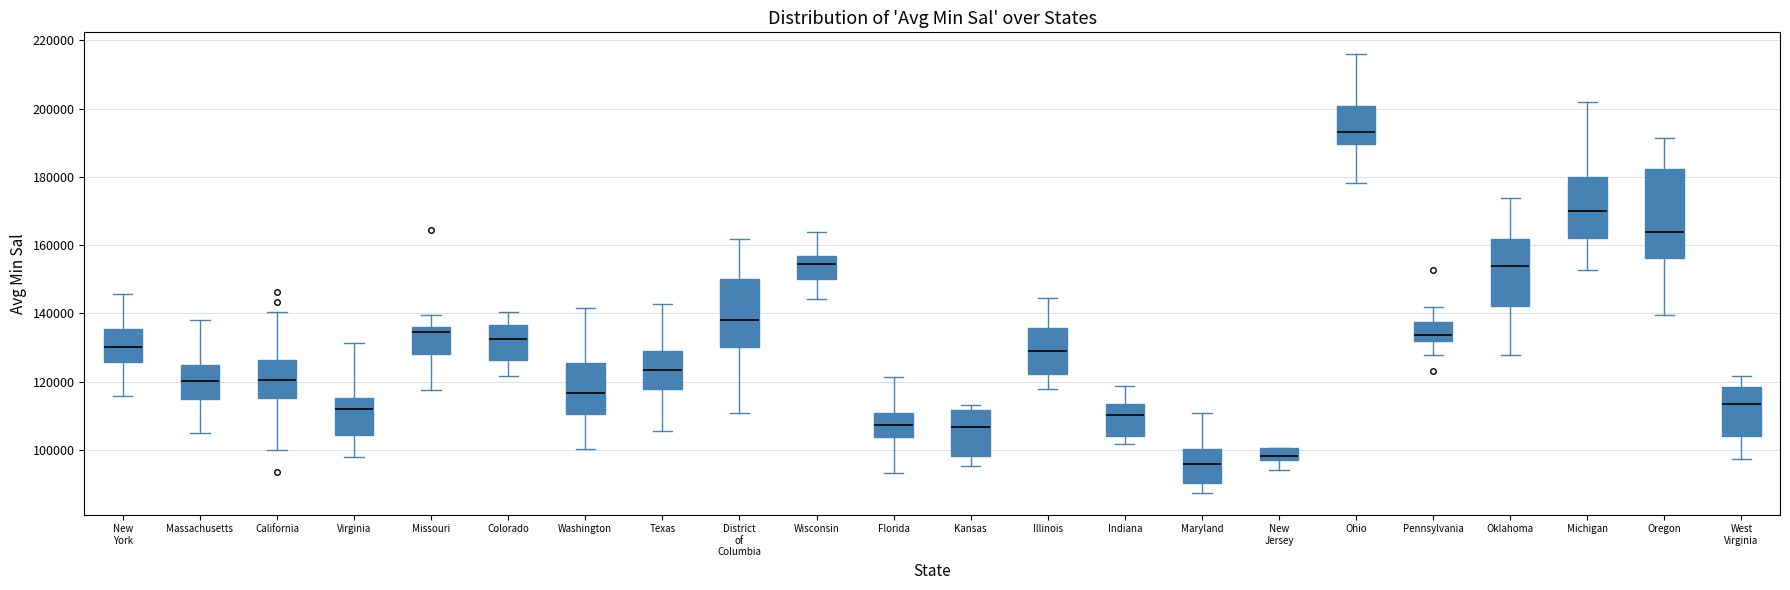

Reading left to right, read every box against the y-axis: the position of its median line, the range the box covers, and the ends of its whiskers. The values are not printed on the chart, so give them approximately, as read against the axis.

New York: median 130000, box 126000 to 136000, whiskers 116000 to 146000
Massachusetts: median 120000, box 116000 to 124000, whiskers 106000 to 138000
California: median 120000, box 116000 to 126000, whiskers 100000 to 140000
Virginia: median 112000, box 104000 to 116000, whiskers 98000 to 132000
Missouri: median 134000, box 128000 to 136000, whiskers 118000 to 140000
Colorado: median 132000, box 126000 to 136000, whiskers 122000 to 140000
Washington: median 116000, box 110000 to 126000, whiskers 100000 to 142000
Texas: median 124000, box 118000 to 130000, whiskers 106000 to 142000
District of Columbia: median 138000, box 130000 to 150000, whiskers 110000 to 162000
Wisconsin: median 154000, box 150000 to 156000, whiskers 144000 to 164000
Florida: median 108000, box 104000 to 110000, whiskers 94000 to 122000
Kansas: median 106000, box 98000 to 112000, whiskers 96000 to 114000
Illinois: median 128000, box 122000 to 136000, whiskers 118000 to 144000
Indiana: median 110000, box 104000 to 114000, whiskers 102000 to 118000
Maryland: median 96000, box 90000 to 100000, whiskers 88000 to 110000
New Jersey: median 98000, box 96000 to 100000, whiskers 94000 to 100000
Ohio: median 194000, box 190000 to 200000, whiskers 178000 to 216000
Pennsylvania: median 134000, box 132000 to 138000, whiskers 128000 to 142000
Oklahoma: median 154000, box 142000 to 162000, whiskers 128000 to 174000
Michigan: median 170000, box 162000 to 180000, whiskers 152000 to 202000
Oregon: median 164000, box 156000 to 182000, whiskers 140000 to 192000
West Virginia: median 114000, box 104000 to 118000, whiskers 98000 to 122000